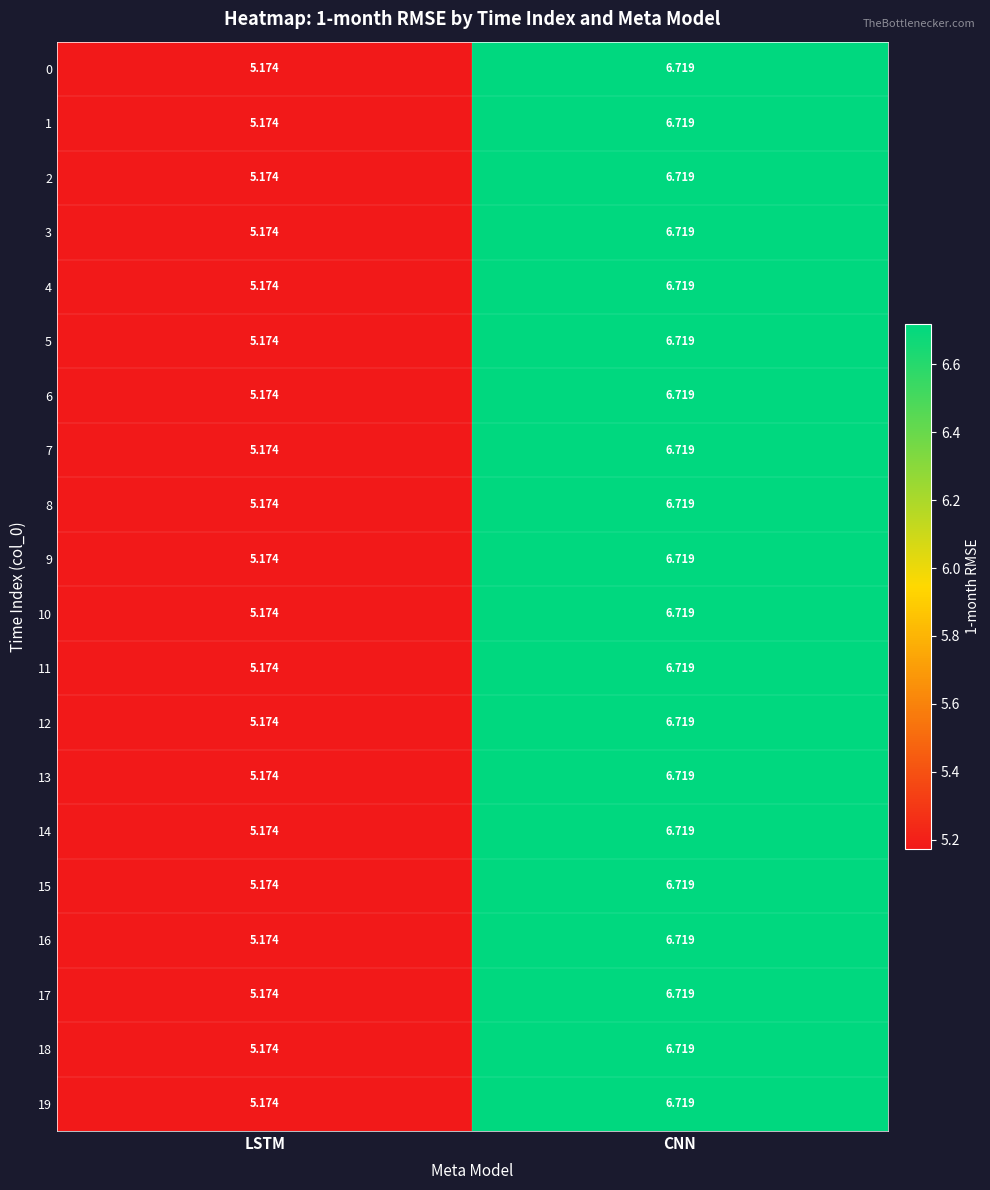

At which category does the chart reach its minimum across all series?

LSTM